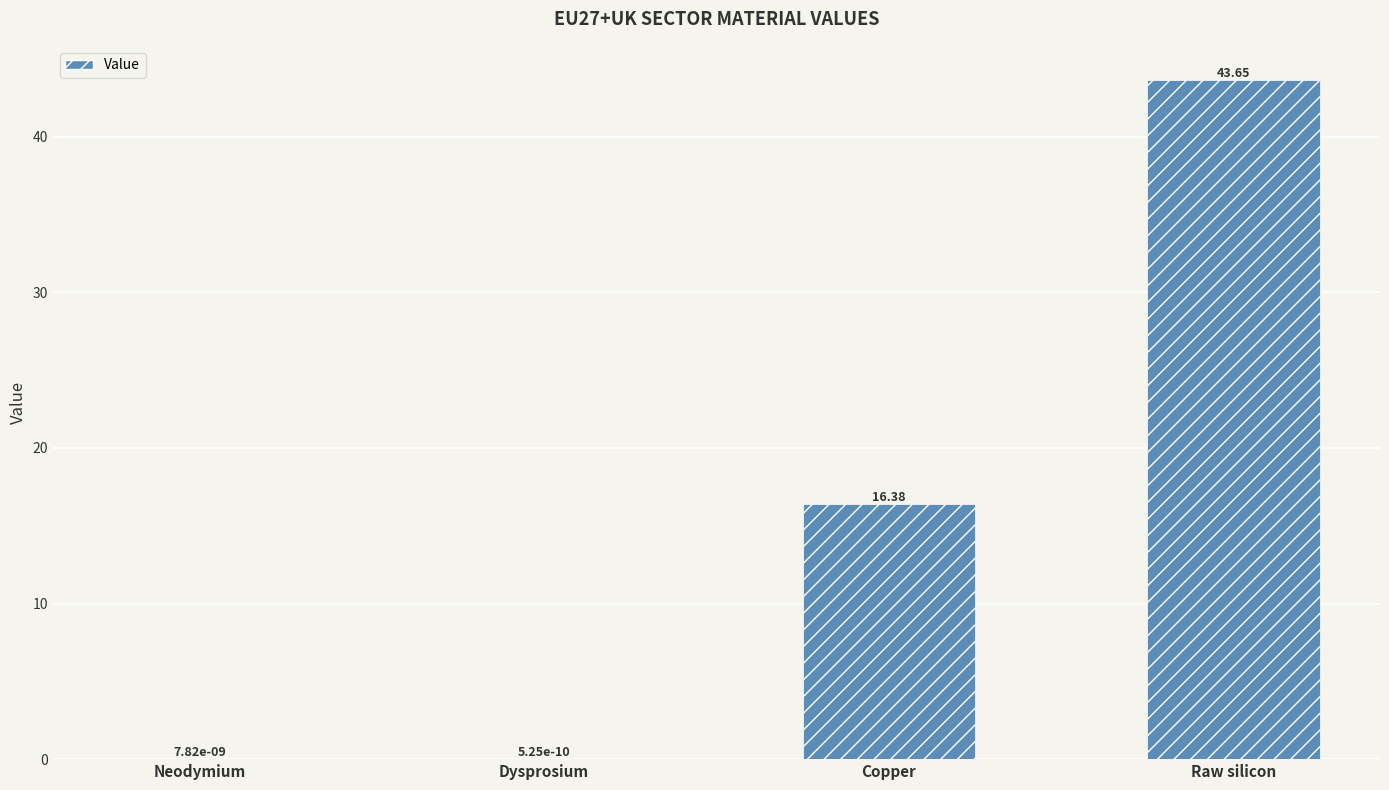

The value at Raw silicon is 43.7. True or false?

True